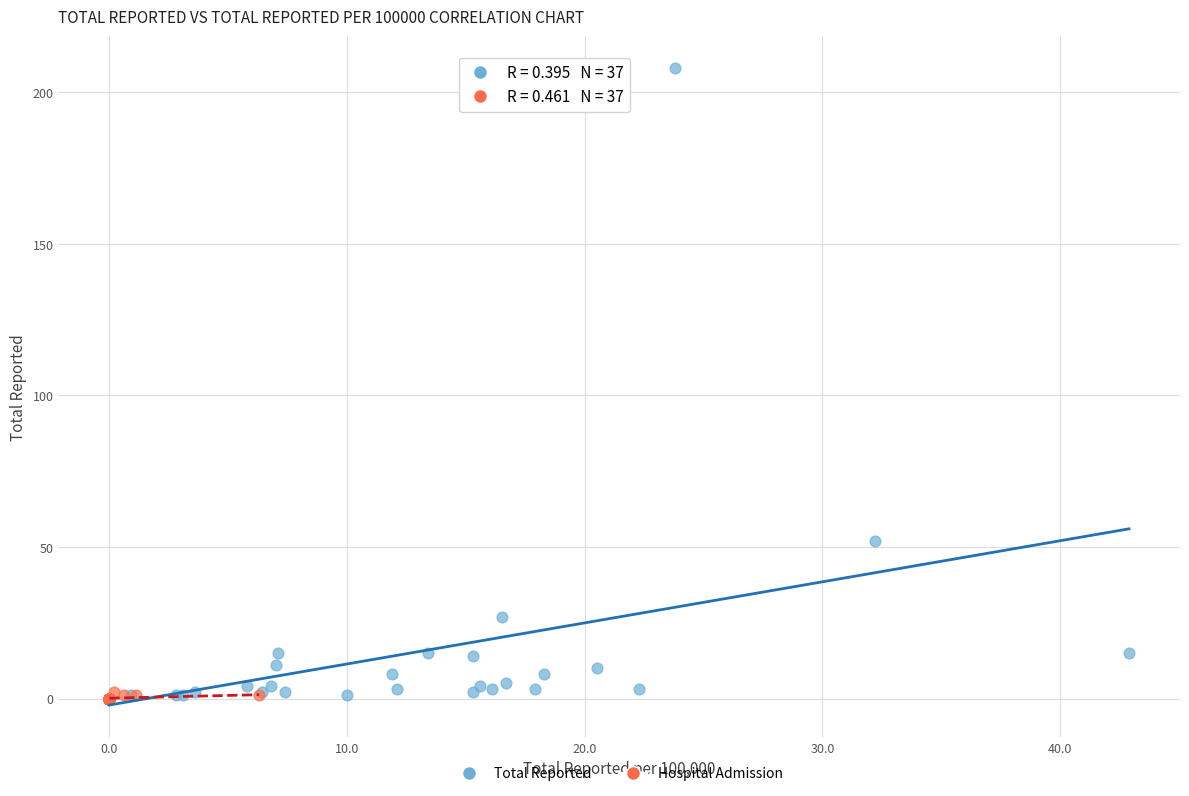

Which series has the widest spread of Y values?

Total Reported